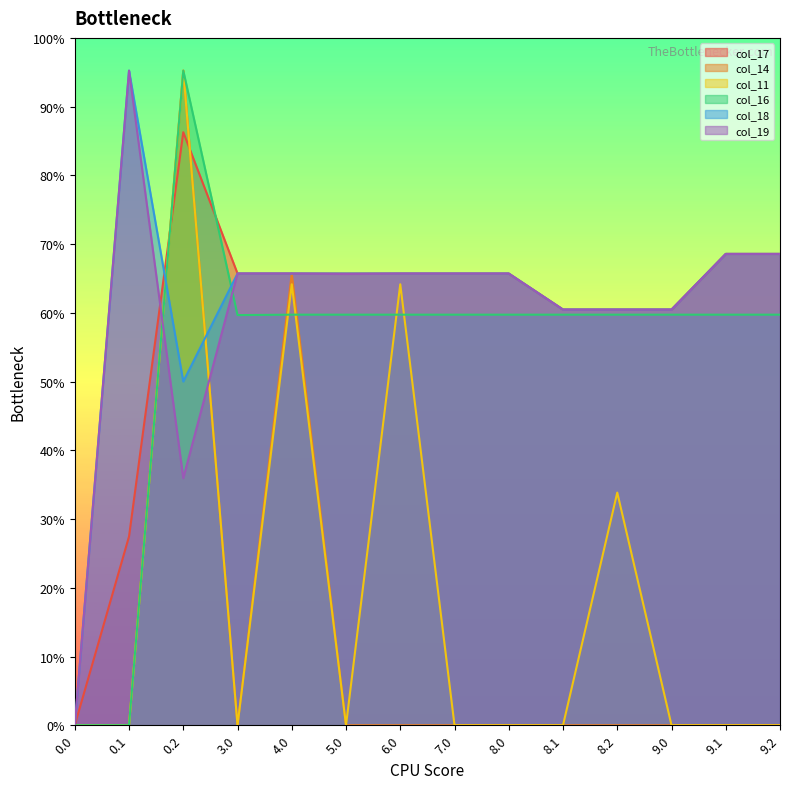

Where is the first local maximum for col_16?

0.2